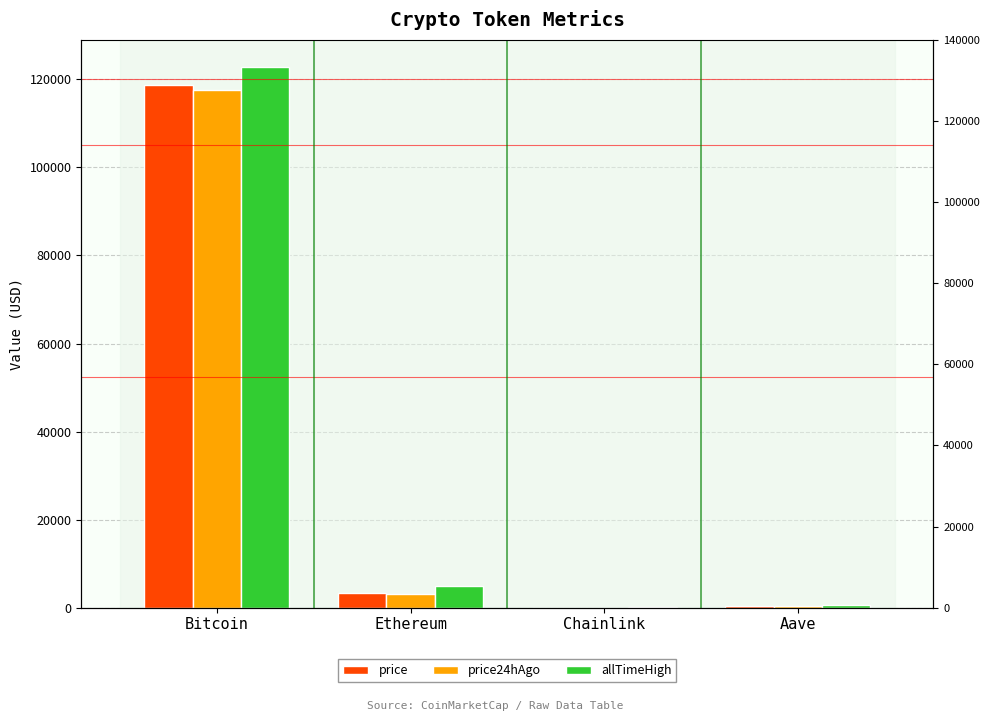

Which series has the widest spread of values?

allTimeHigh